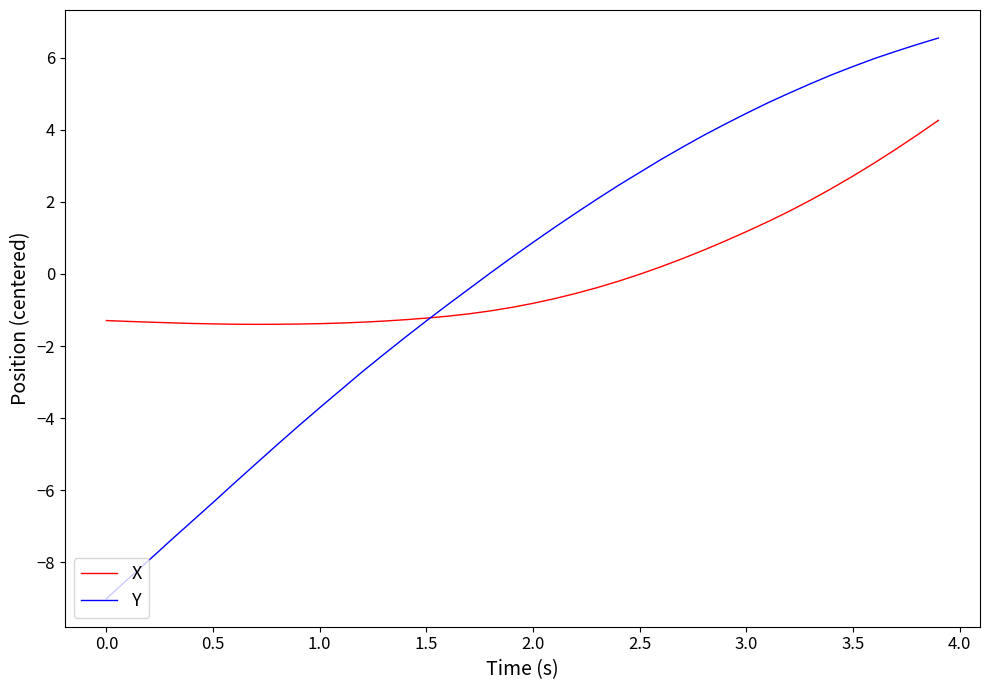

What is the highest value of the Y series?

6.5